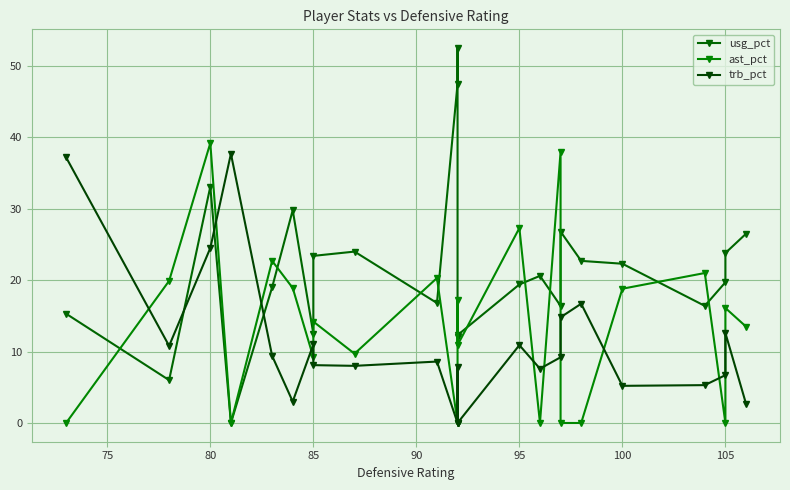

Rank the series at 105 from highest to lowest value.

usg_pct, trb_pct, ast_pct